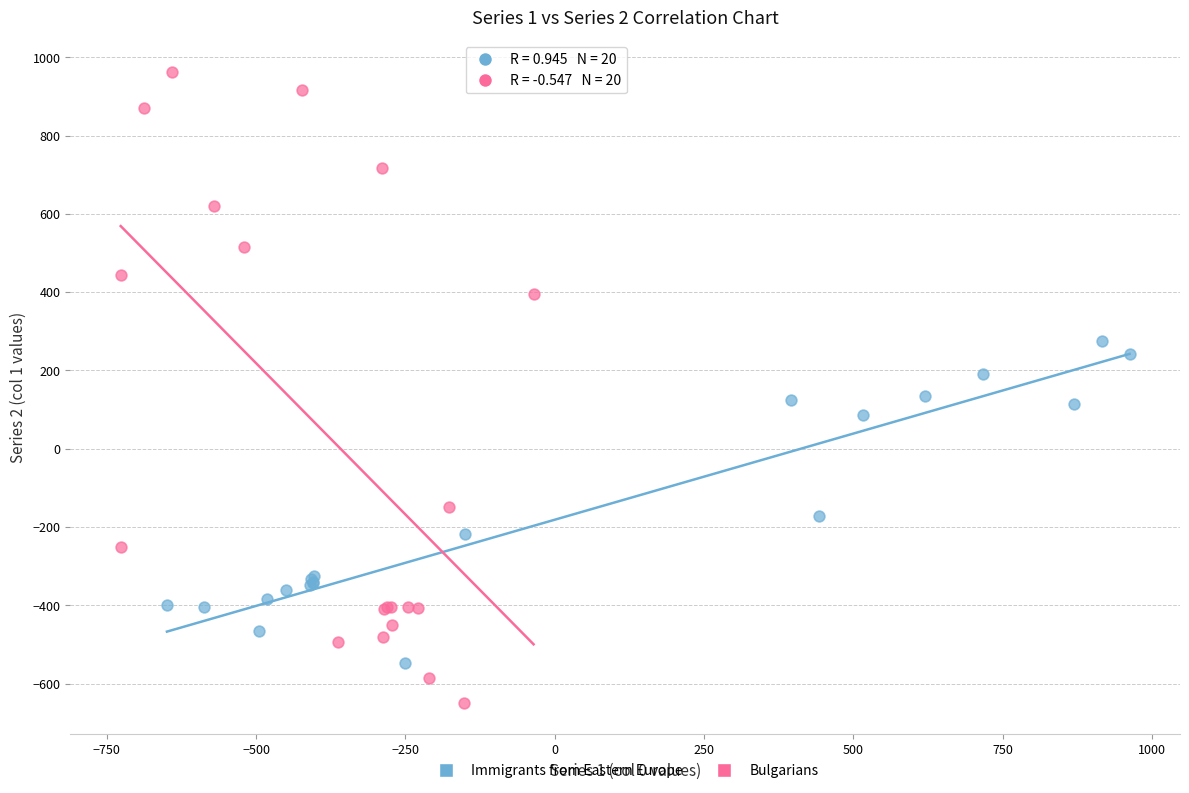

Which series contains the highest Y value?

Bulgarians